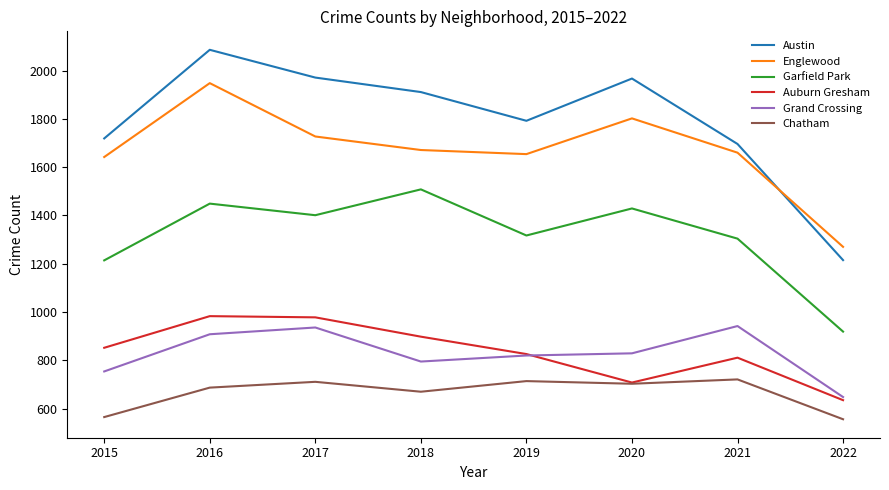

At which label is Austin closest to 1650?

2021